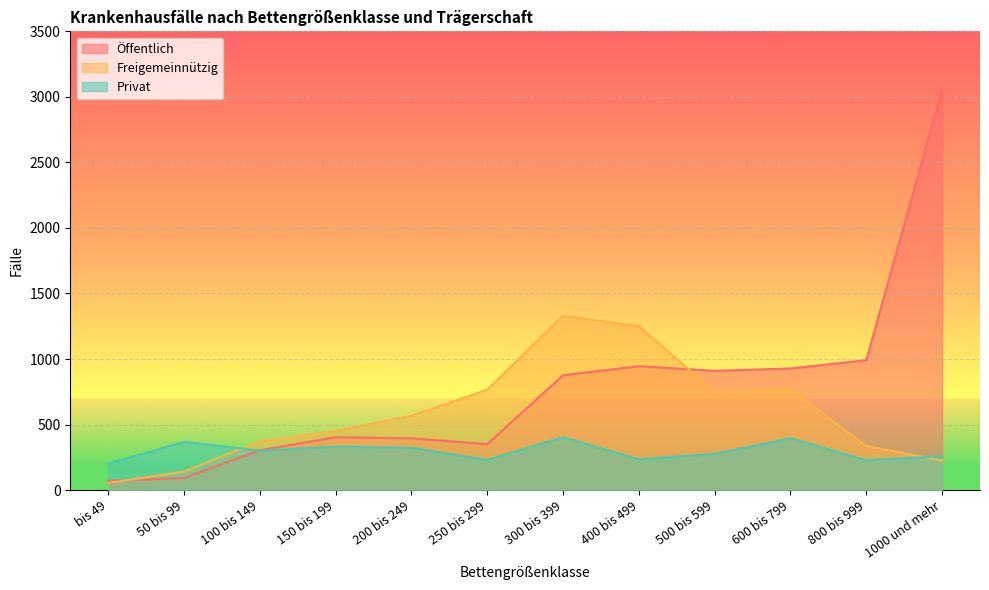

Rank the series at 200 bis 249 from highest to lowest value.

Freigemeinnützig, Öffentlich, Privat